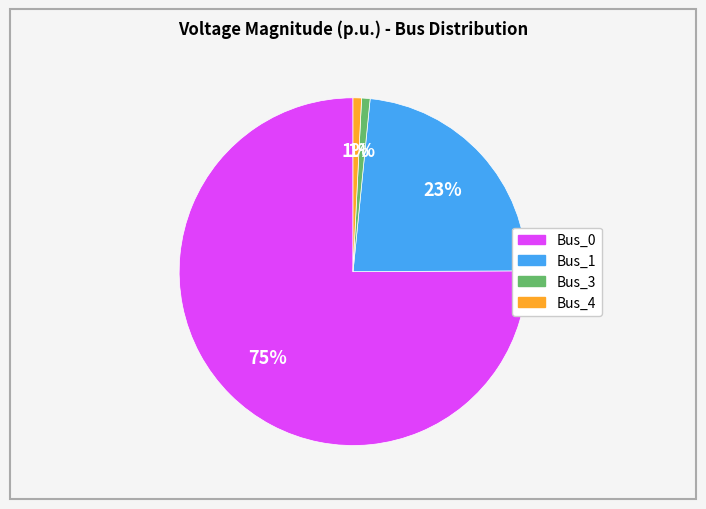

Does any single category account for the majority?

Yes